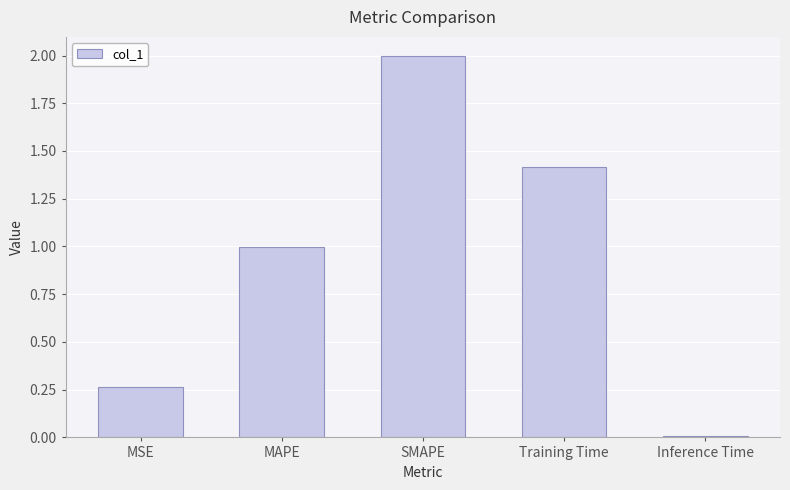

What position from the right is MAPE?

4